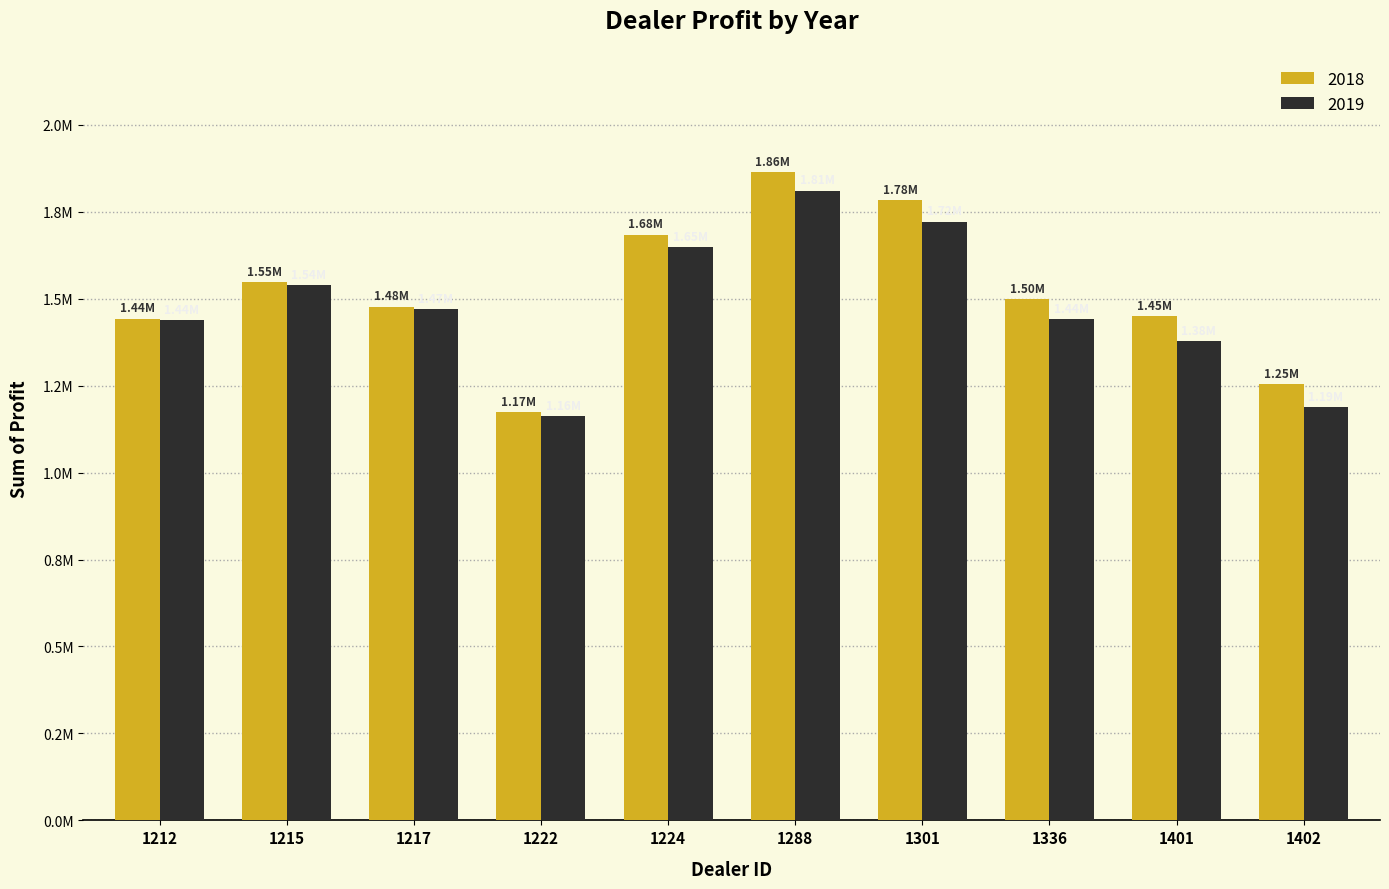

At how many categories does at least one series exceed 1652091?

3